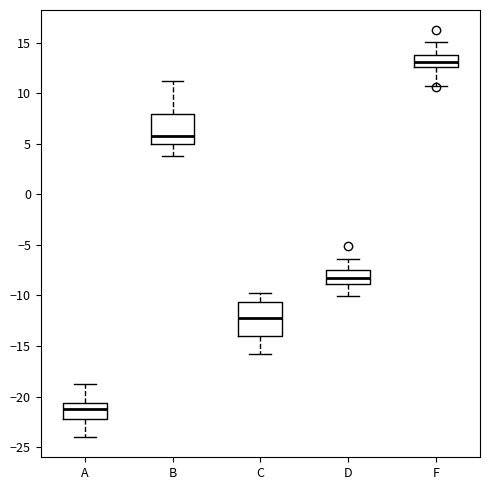

Where does the upper whisker of the box for C end on the y-axis? The values are not printed on the chart, so give them approximately, as read against the axis.

-10.0